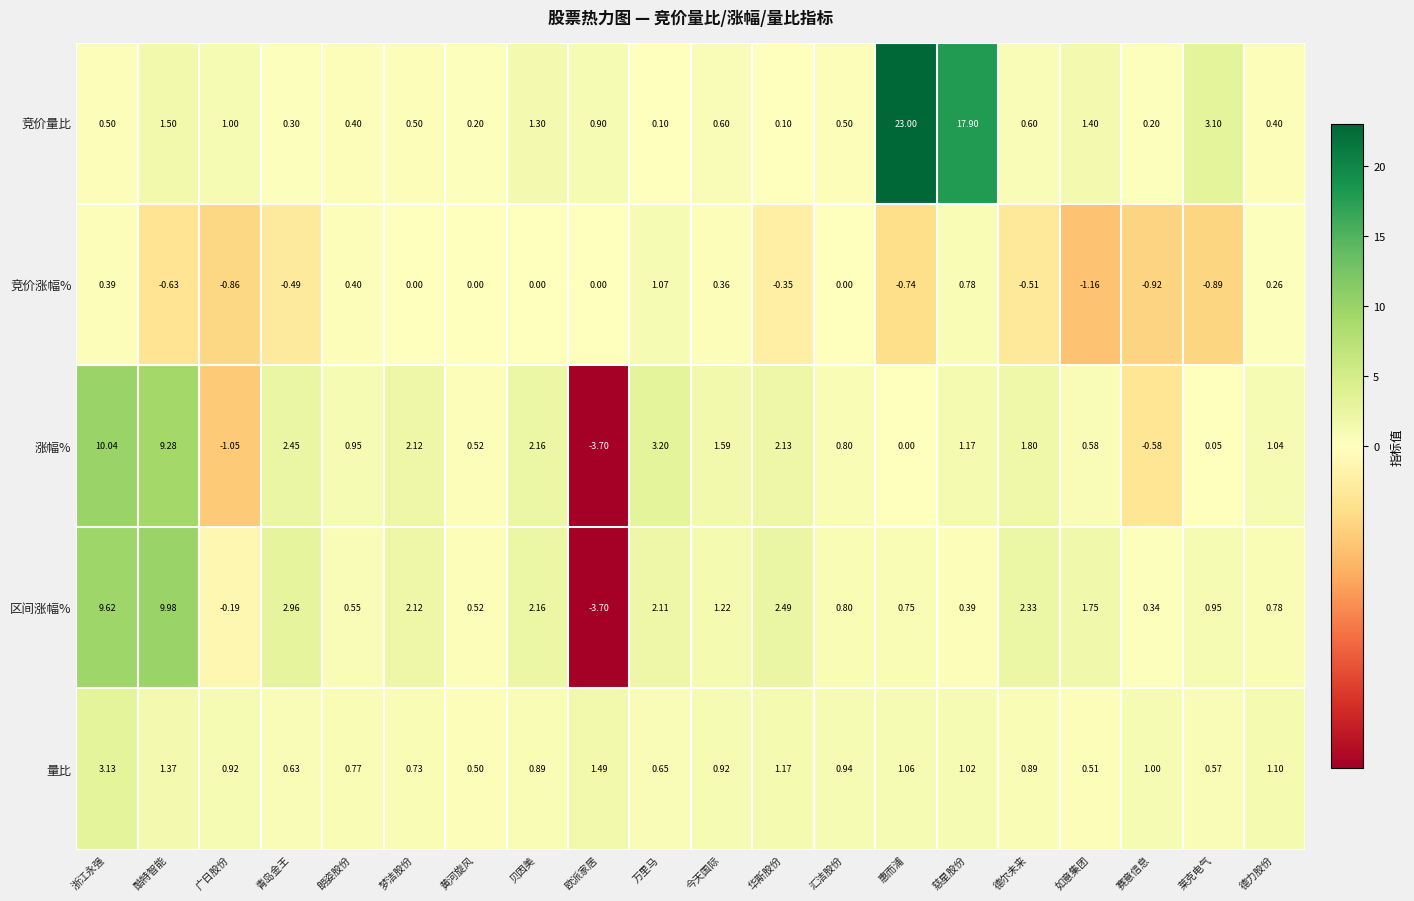

Count the number of categories in the chart.

20